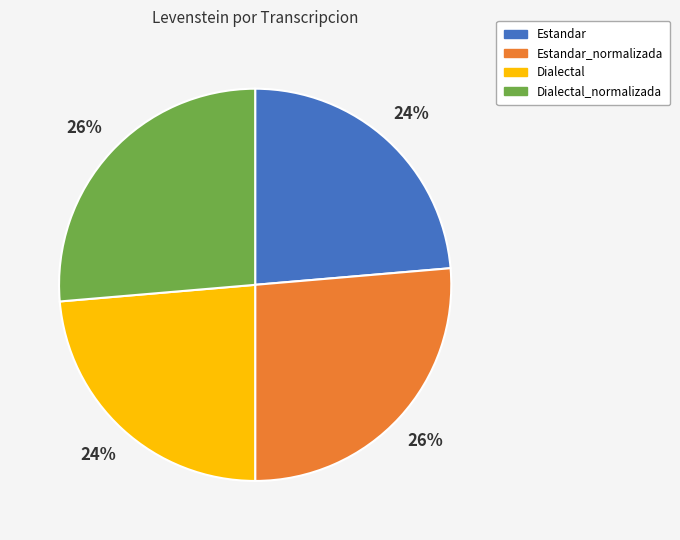

To the nearest percent, what is the average slice percentage?

25%